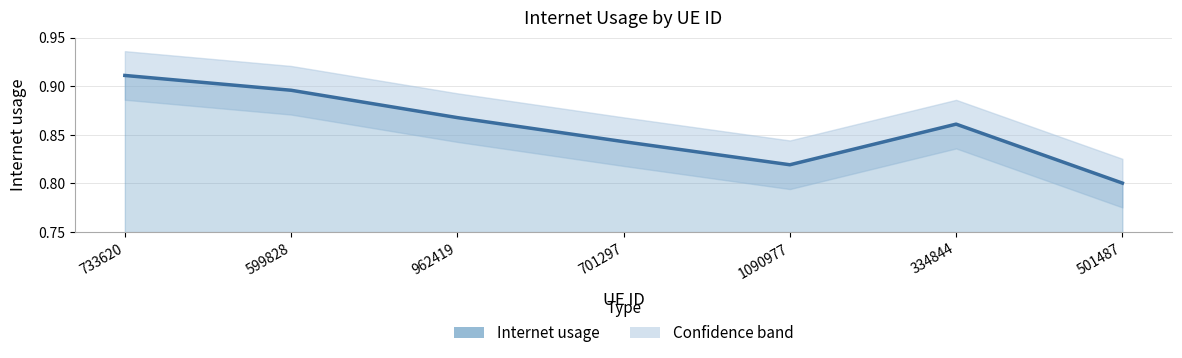

What is the change in value from 733620 to 501487?

-0.1